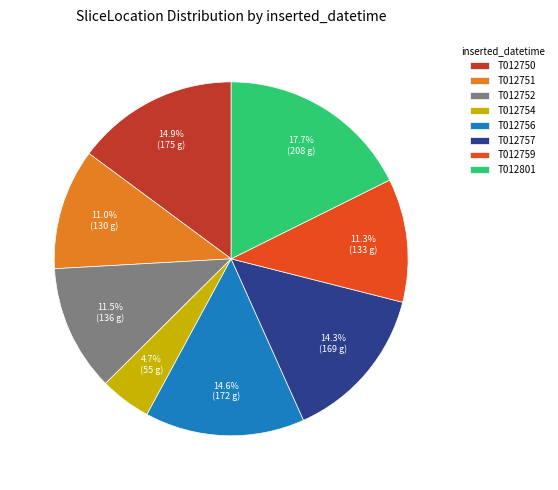

Is there any slice that represents more than half of the pie?

No